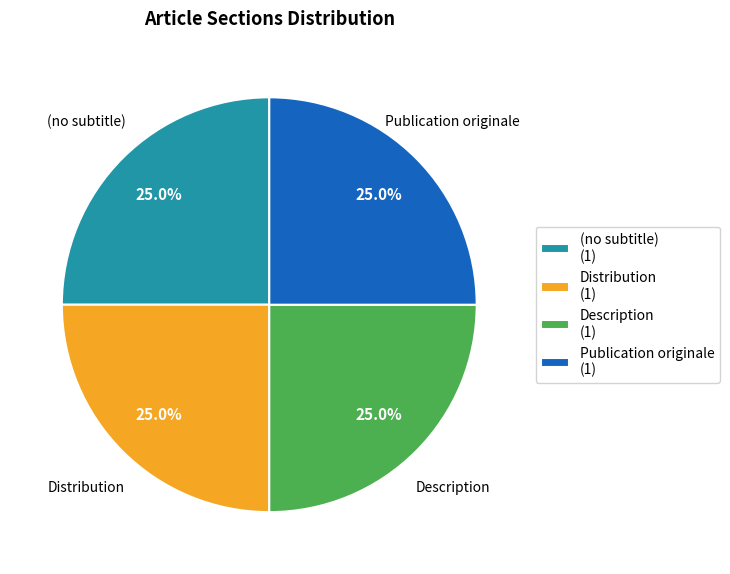

What is the ratio of the value at Publication originale (1) to the value at Description (1)?

1.0